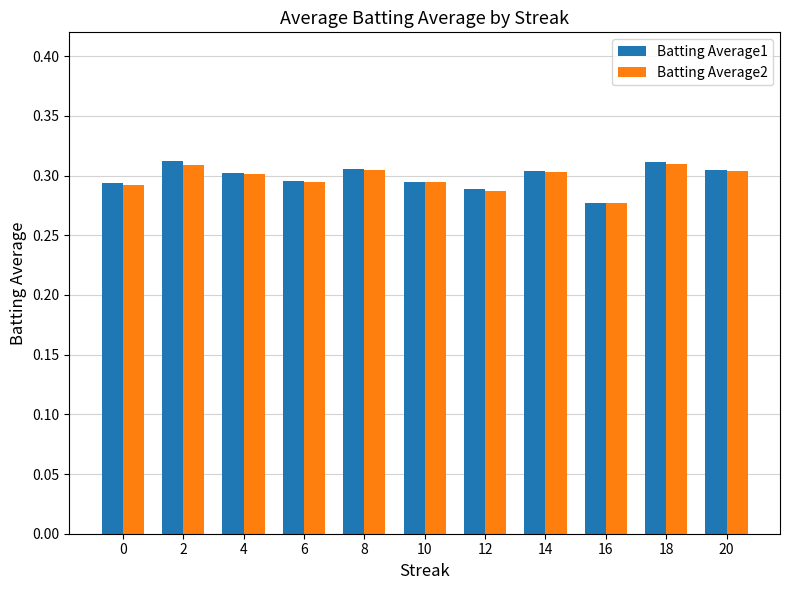

At how many categories does at least one series exceed 0?

11